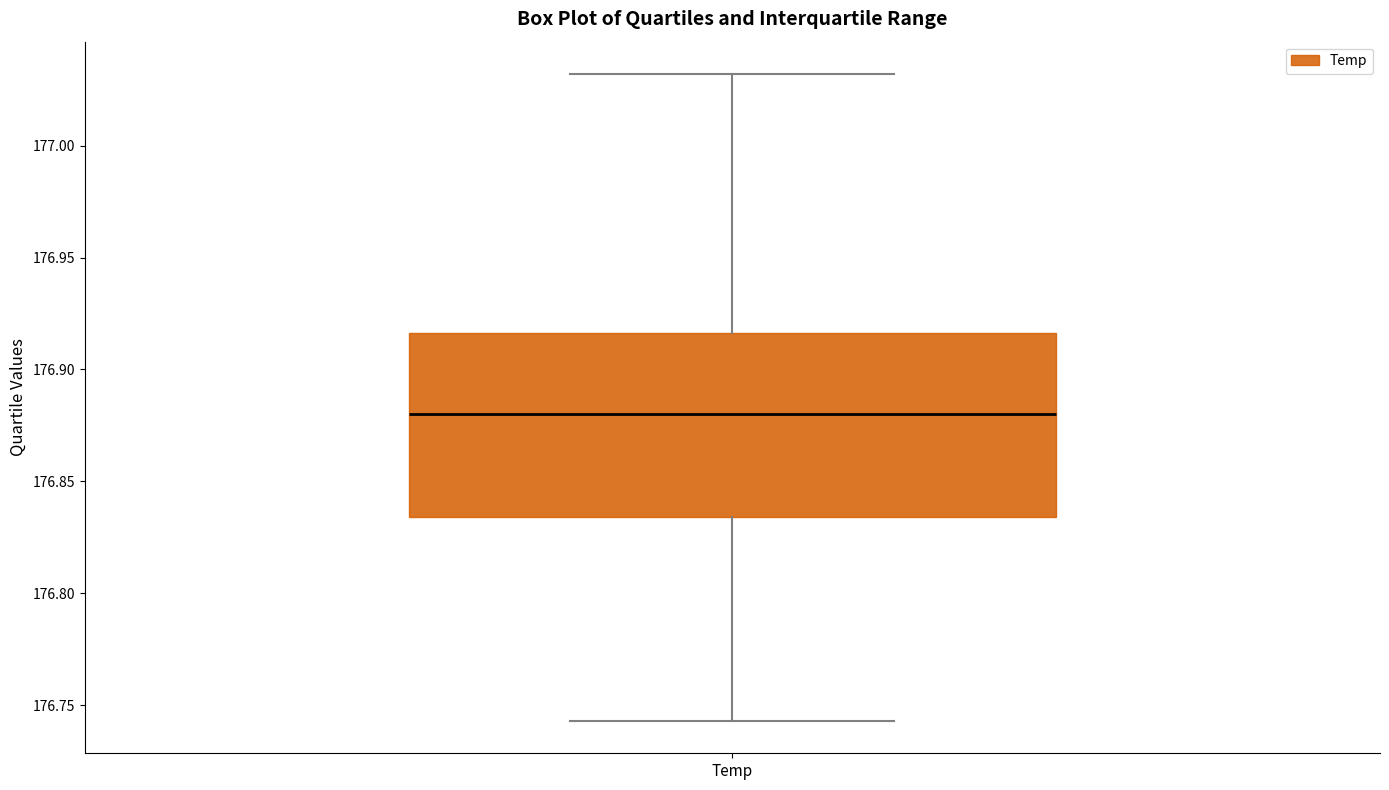

Read this box plot against the y-axis: the position of the median line, the range covered by the box, and the ends of both whiskers. The values are not printed on the chart, so give them approximately, as read against the axis.

median 176.880, box 176.835 to 176.915, whiskers 176.745 to 177.030